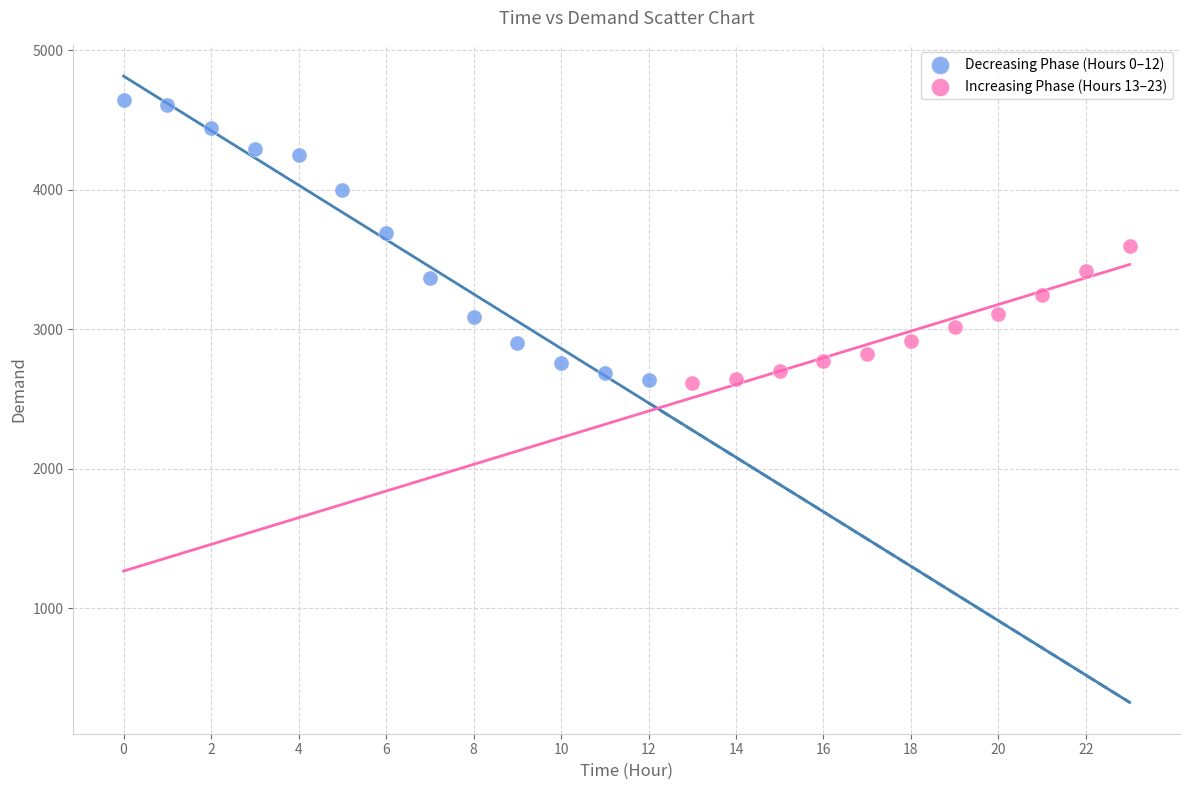

Which series contains the highest Y value?

Decreasing Phase (Hours 0–12)